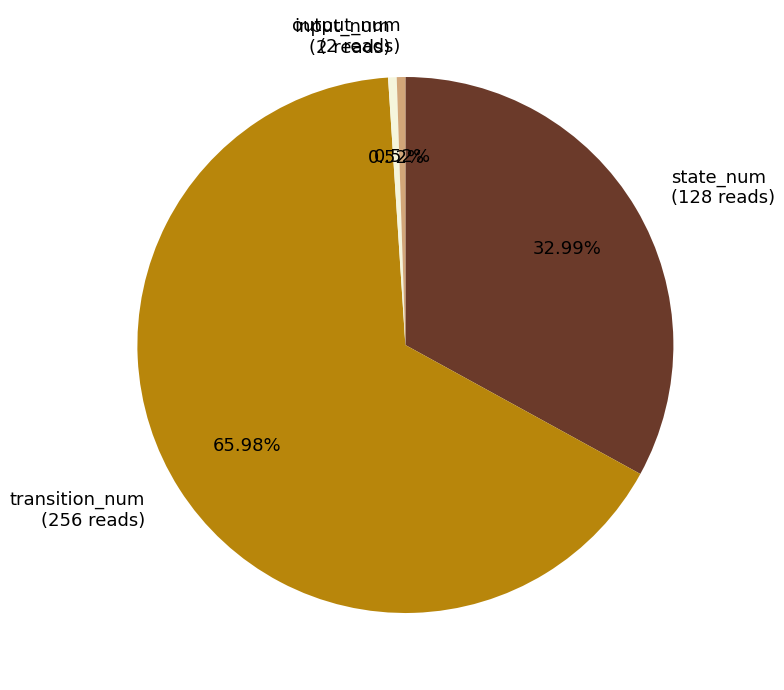

How many segments does this pie chart have?

4